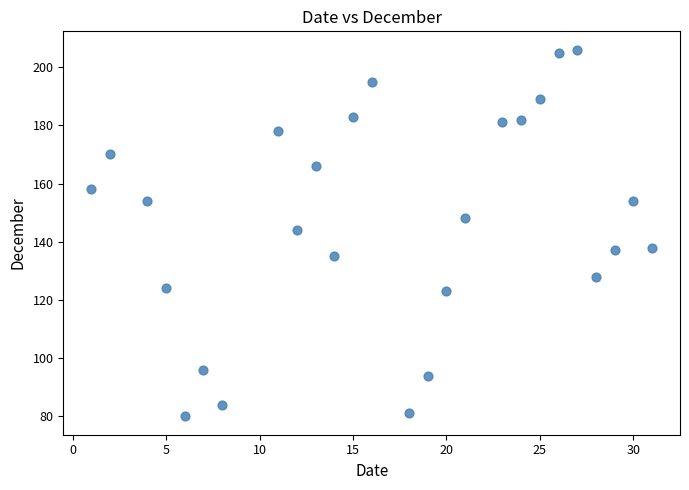

What is the range of X values (max minus min)?

30